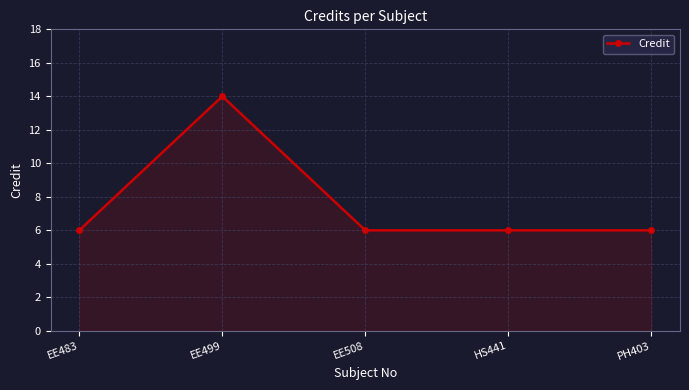

What is the label of the 5th point from the right?

EE483